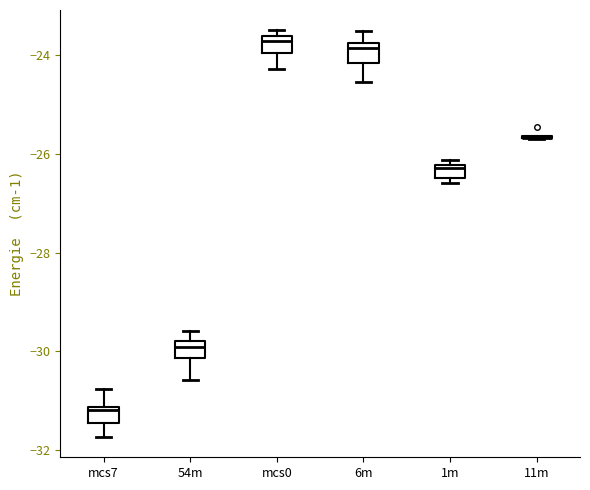

Where is the upper edge of the box for mcs0 on the y-axis? The values are not printed on the chart, so give them approximately, as read against the axis.

-23.6